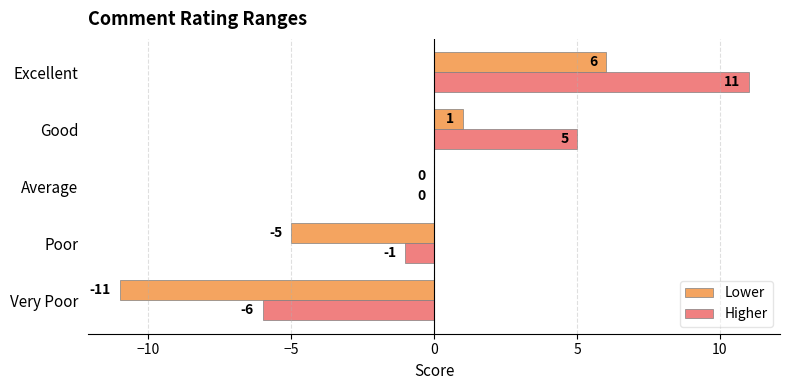

The value of Higher at Excellent is 17. True or false?

False